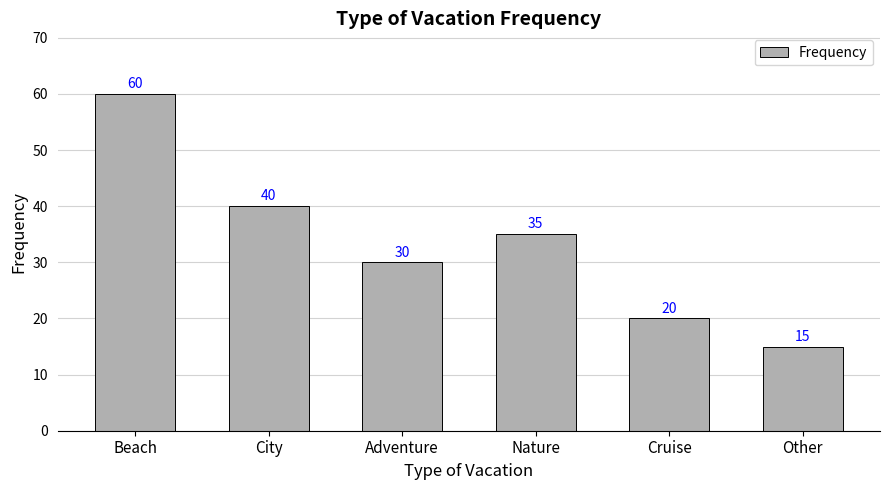

What position from the right is Cruise?

2